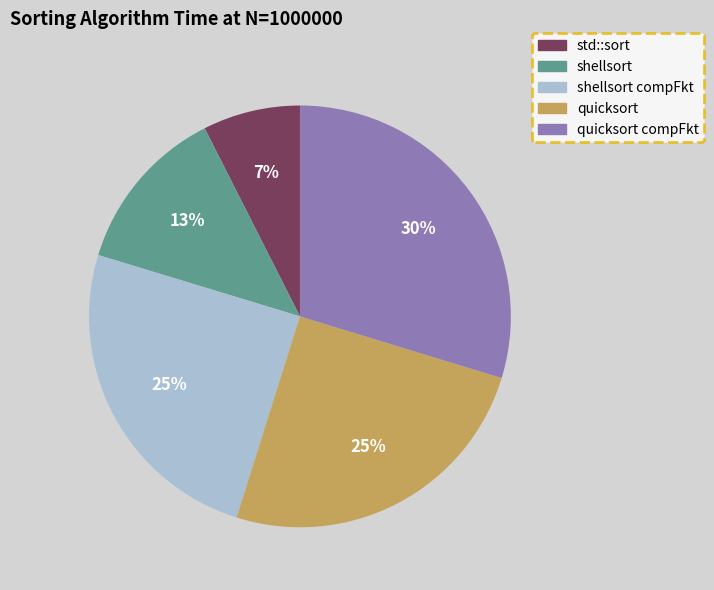

Is there a majority slice in this chart?

No